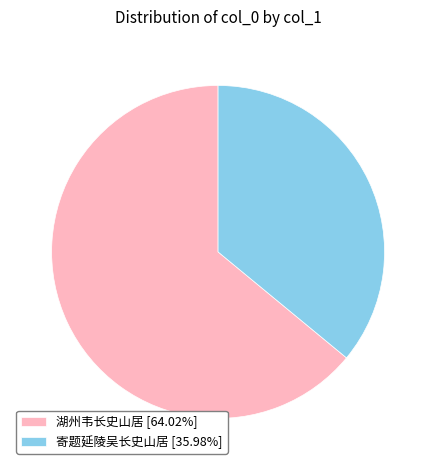

Is there any slice that represents more than half of the pie?

Yes